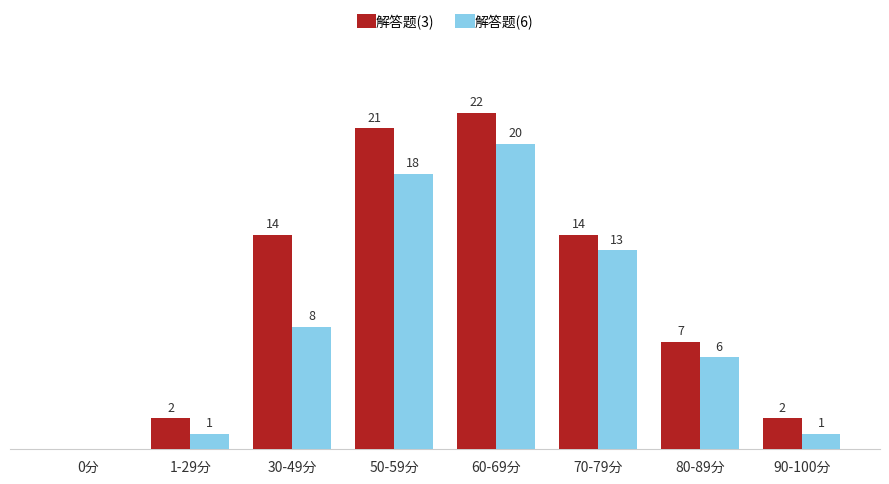

Is the value of 解答题(6) at 1-29分 greater than the value of 解答题(3) at 1-29分?

No